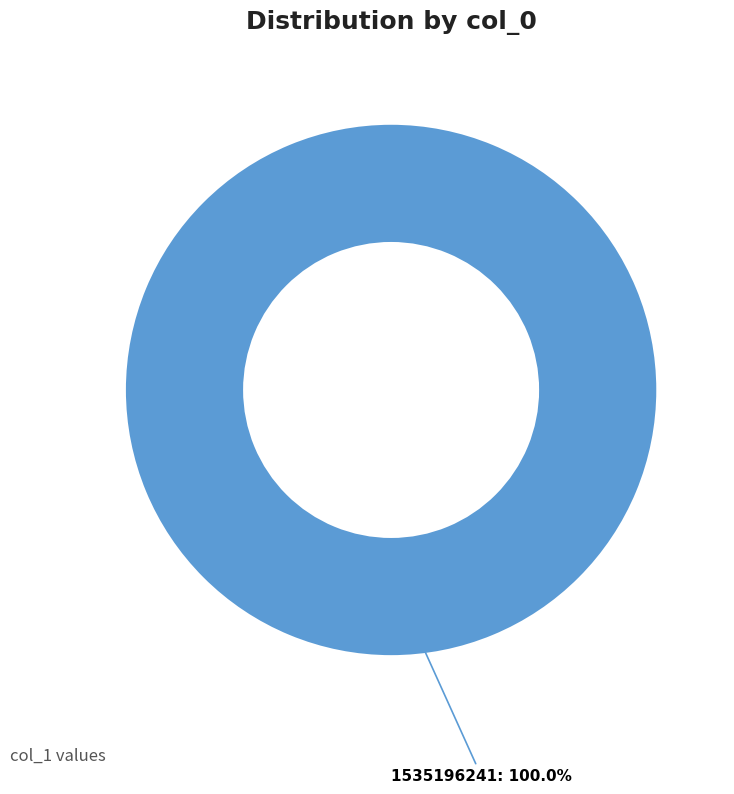

Is there any slice that represents more than half of the pie?

Yes